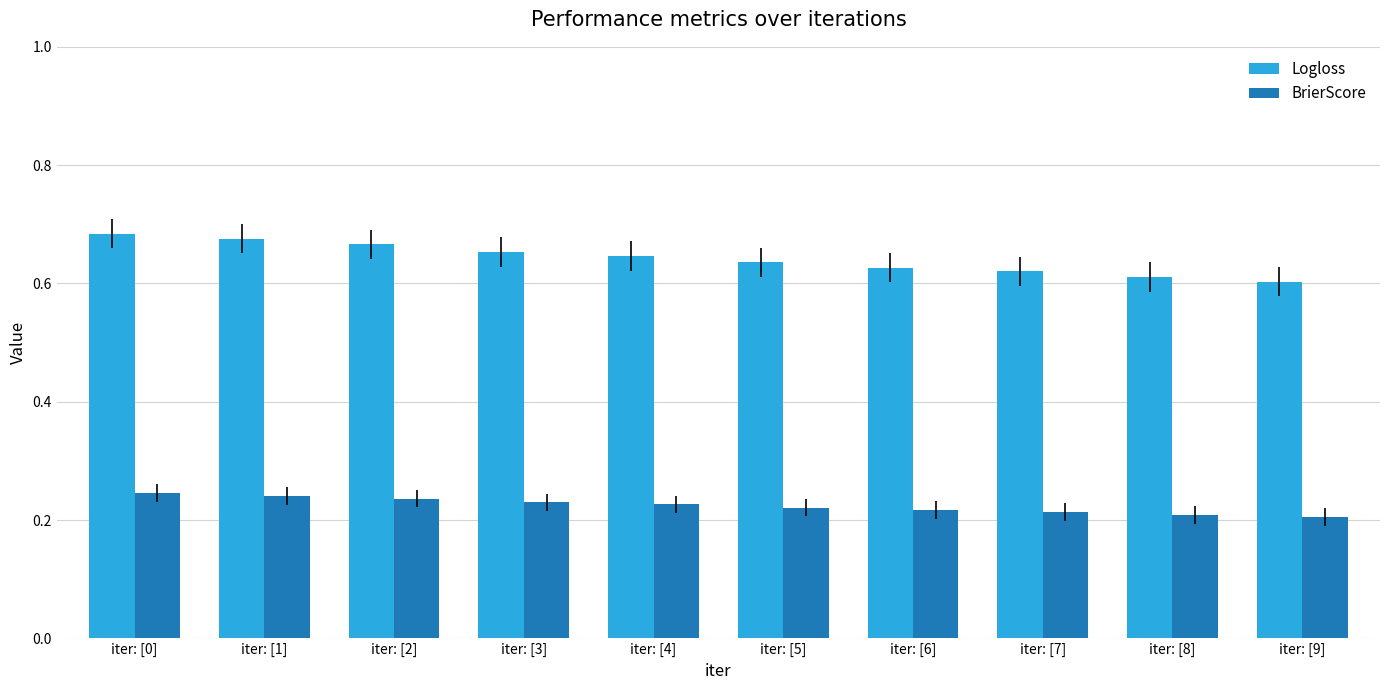

Count the Logloss values in the range 0 to 1.

10